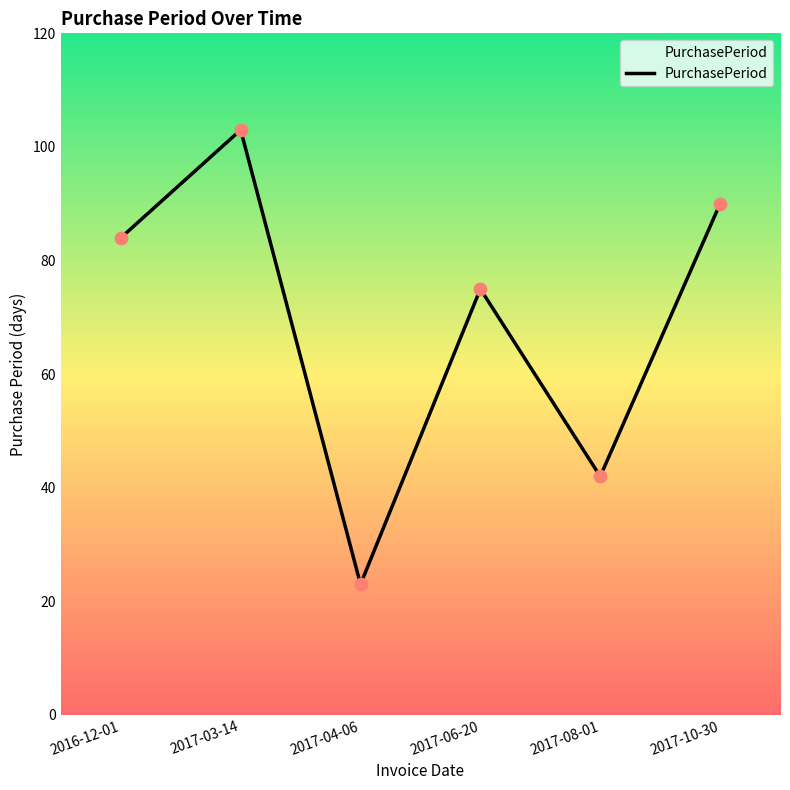

Which has a higher value, 2017-08-01 or 2017-03-14?

2017-03-14